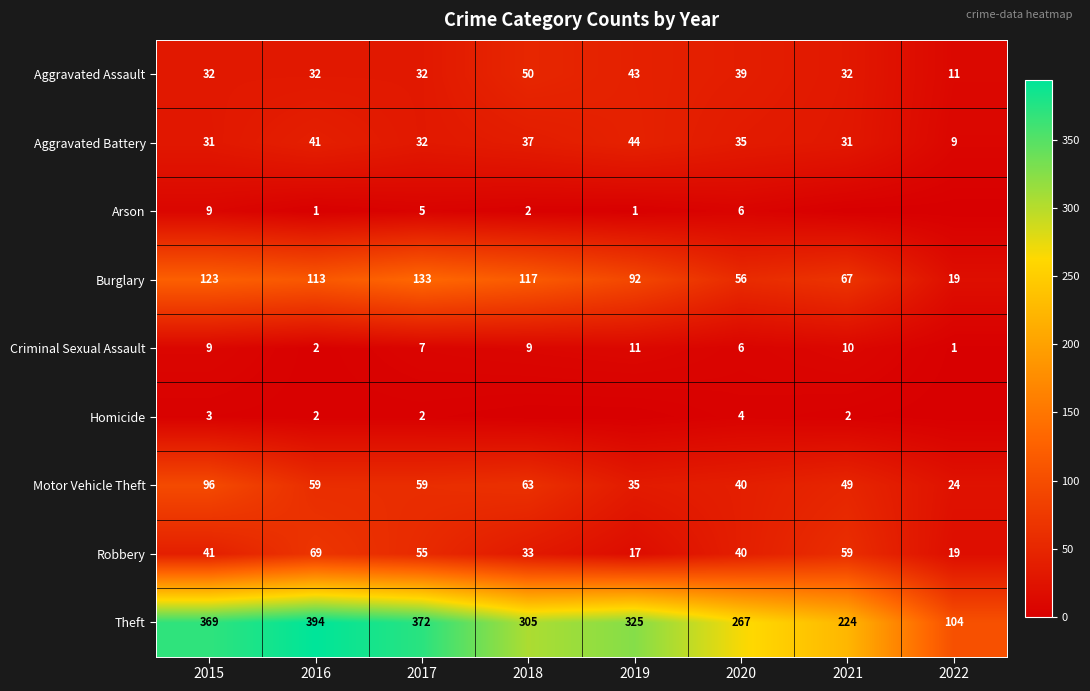

Is the value of Arson at 2017 greater than the value of Homicide at 2021?

Yes